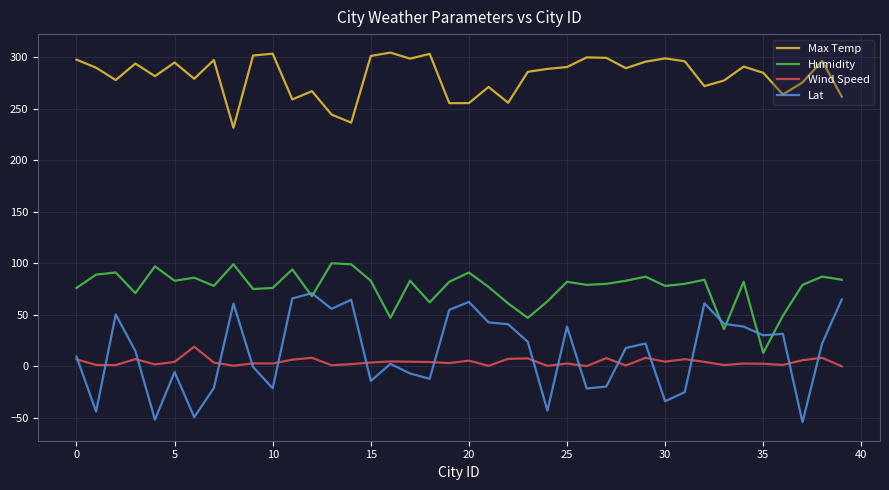

Rank the series by their maximum value, from lowest to highest.

Wind Speed, Lat, Humidity, Max Temp